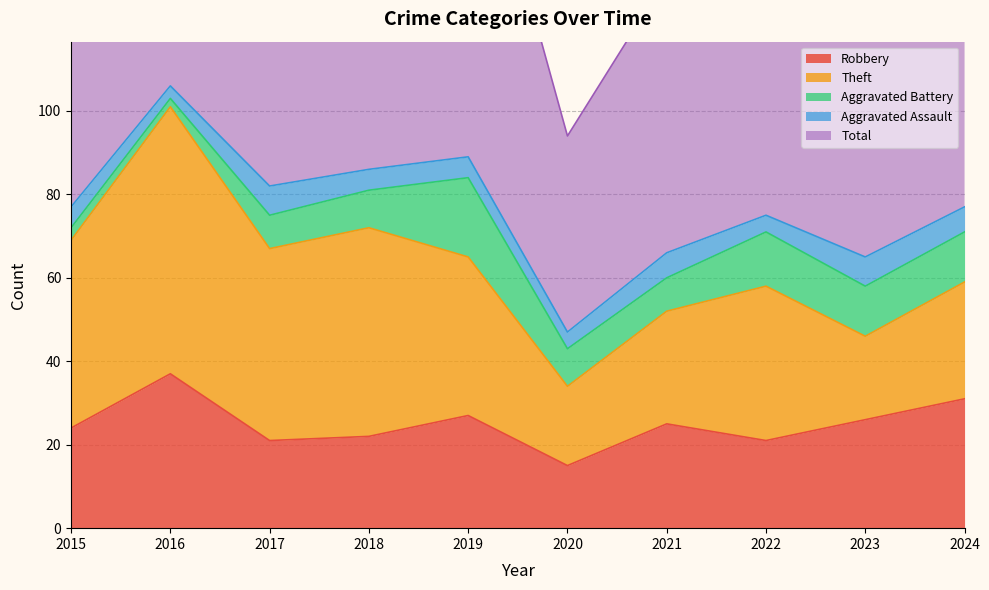

Reading right to left, extract all data points from this chart.

Robbery: 31	26	21	25	15	27	22	21	37	24
Theft: 28	20	37	27	19	38	50	46	64	45
Aggravated Battery: 12	12	13	8	9	19	9	8	2	3
Aggravated Assault: 6	7	4	6	4	5	5	7	3	5
Total: 77	67	77	66	47	91	88	82	106	77